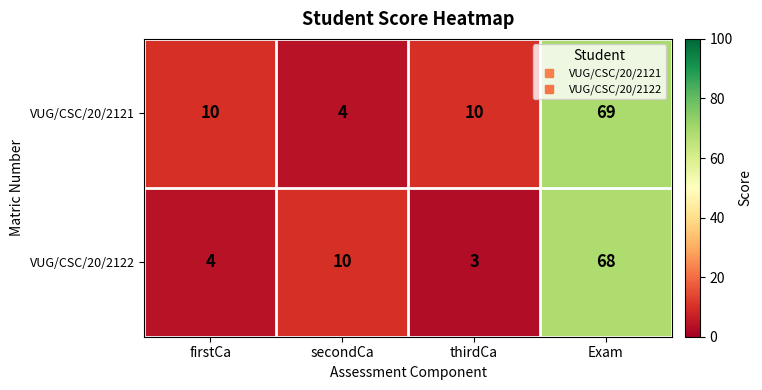

At which category is the sum across all series the highest?

Exam